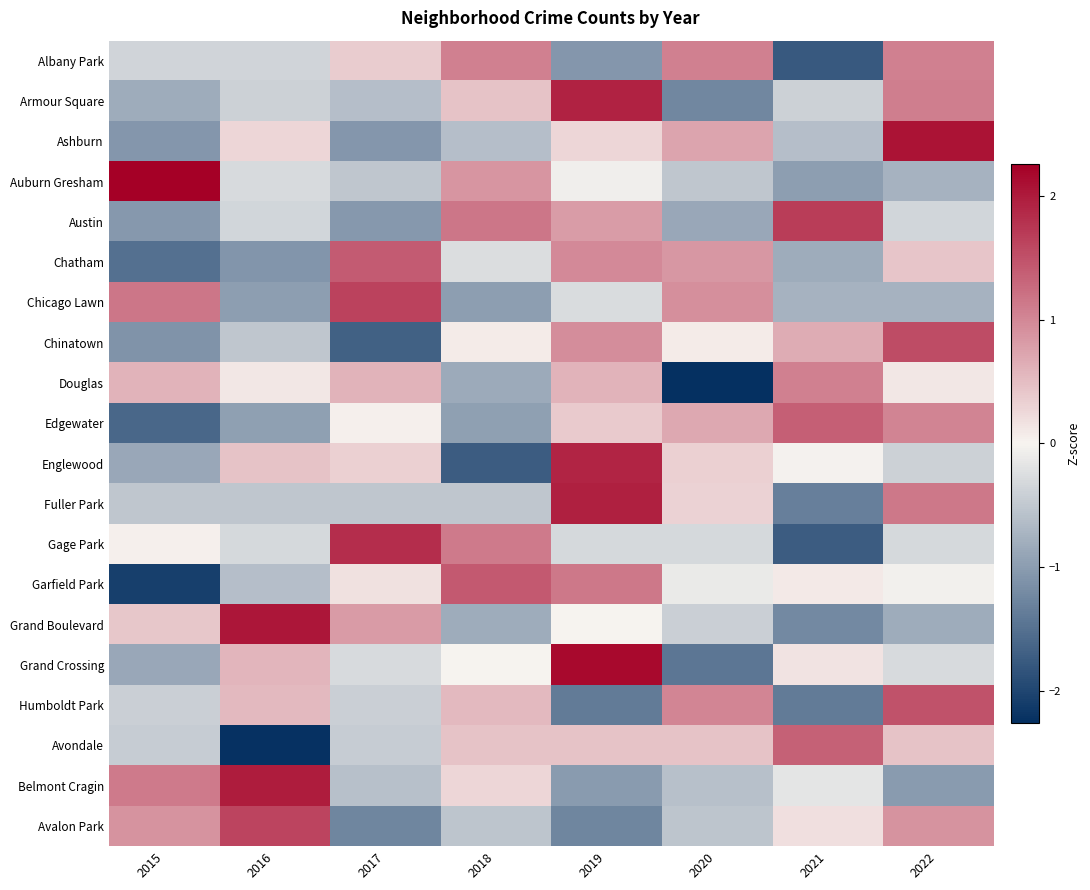

Rank the series at 2017 from lowest to highest value.

Chinatown, Avalon Park, Ashburn, Austin, Armour Square, Belmont Cragin, Auburn Gresham, Fuller Park, Avondale, Humboldt Park, Grand Crossing, Edgewater, Garfield Park, Englewood, Albany Park, Douglas, Grand Boulevard, Chatham, Chicago Lawn, Gage Park